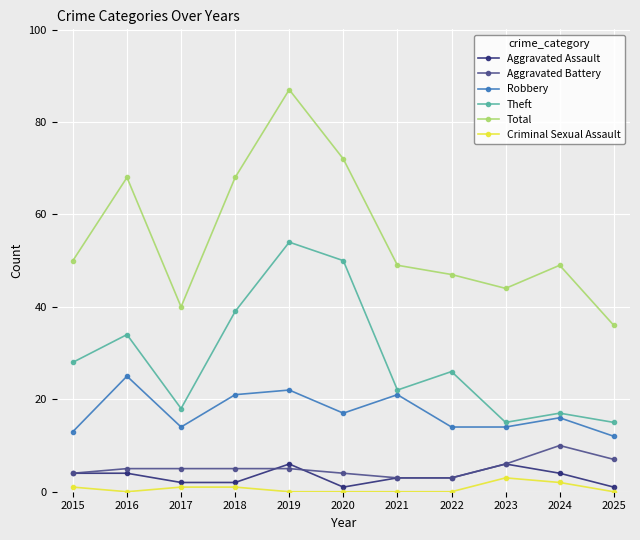

What is the value of the Aggravated Assault point at the 3rd from the left?

2